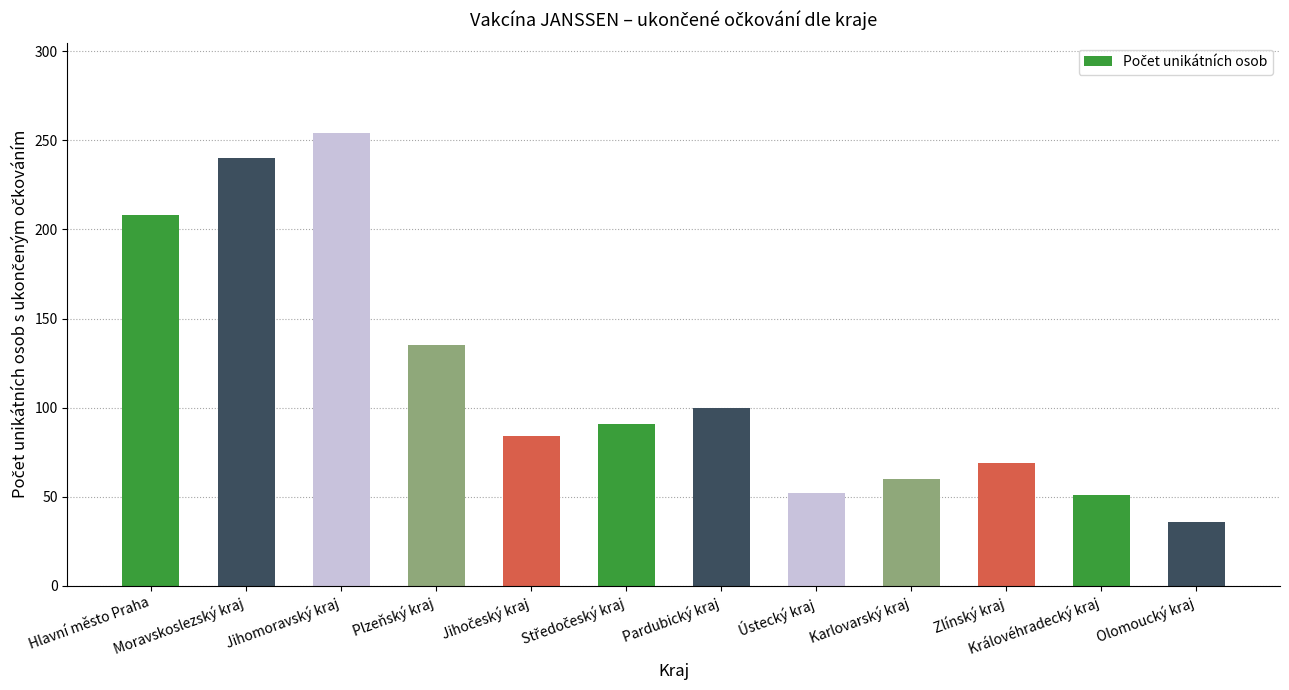

At which category does the chart reach its minimum across all series?

Olomoucký kraj